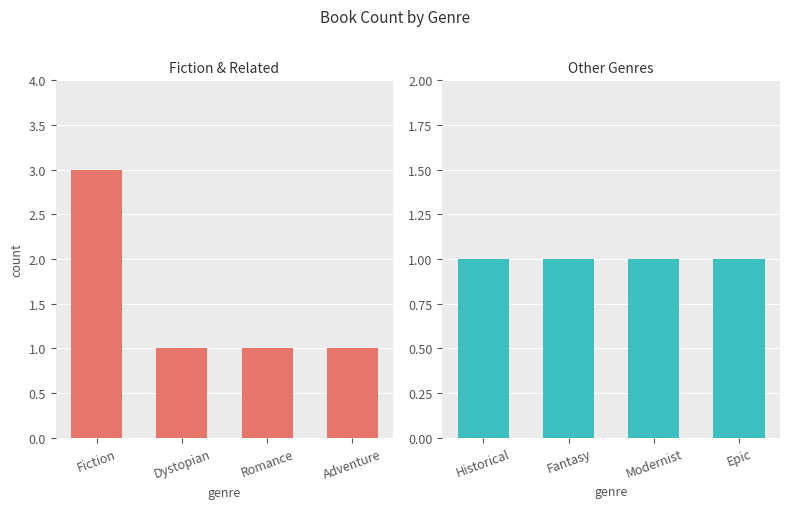

Which category has the highest value across all series?

Fiction